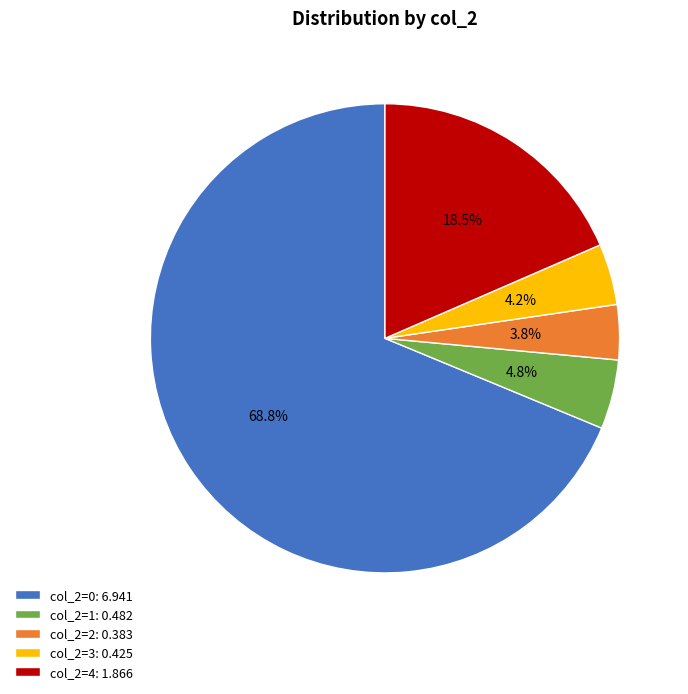

Do col_2=0: 6.941 and col_2=2: 0.383 together represent more than half of the pie?

Yes